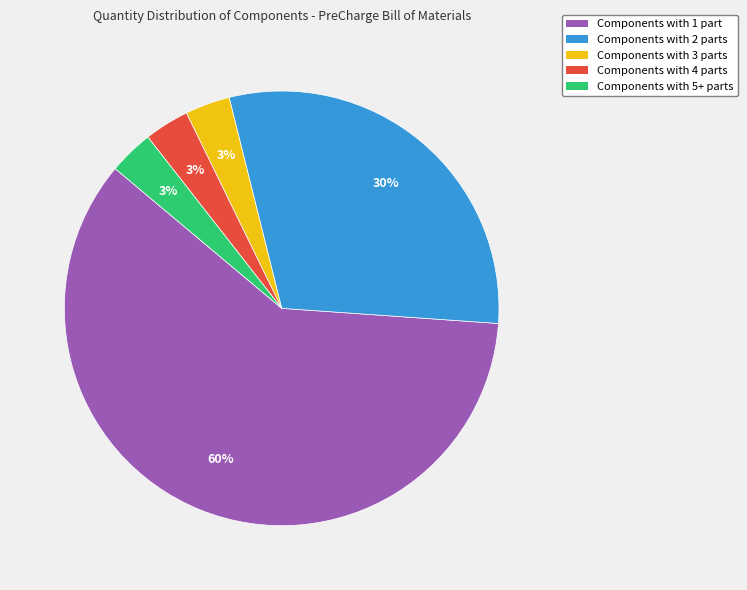

To the nearest percent, what is the average slice percentage?

20%